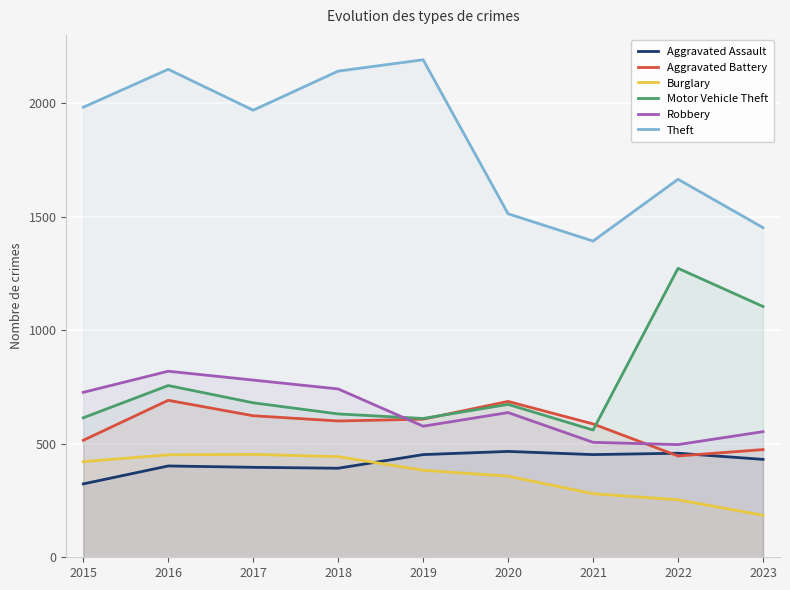

What is the total value across all series at 2016?

5267